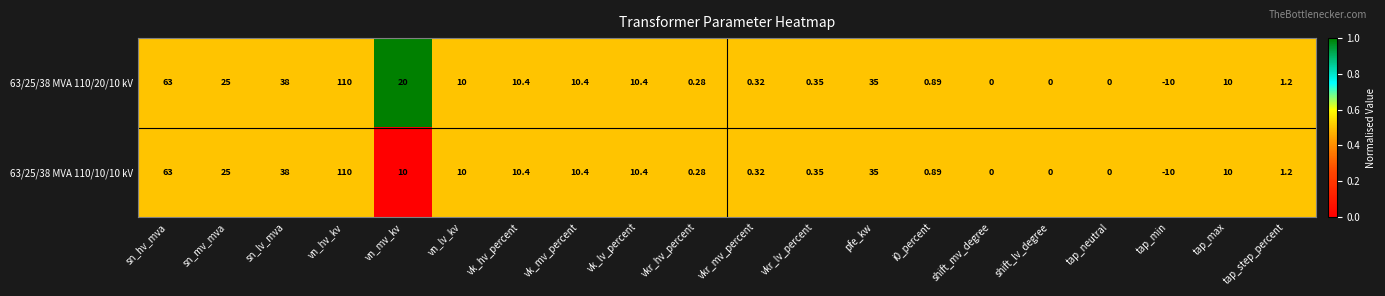

Where does the 63/25/38 MVA 110/10/10 kV series first go above 10?

sn_hv_mva